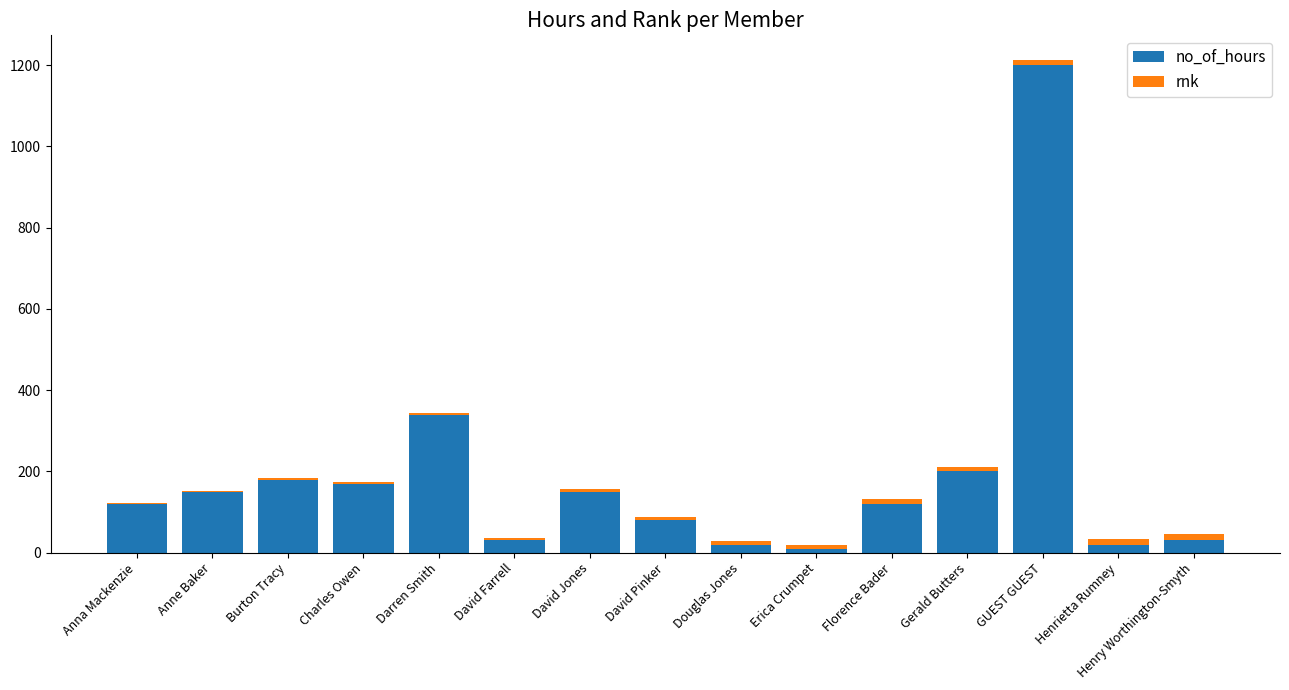

What is the maximum value for no_of_hours?

1200